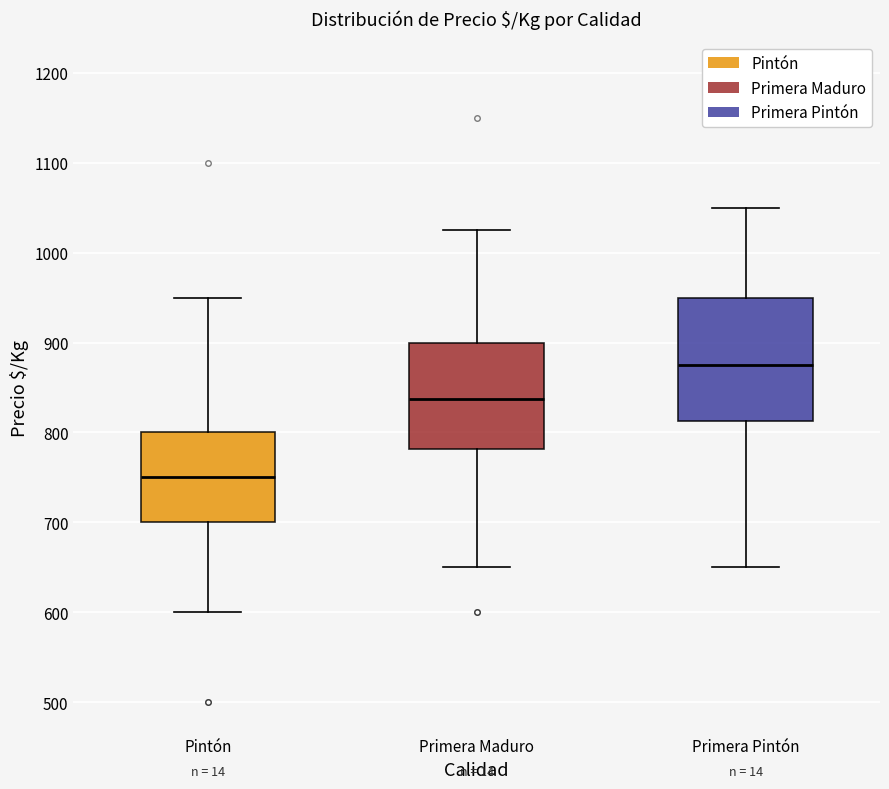

Reading left to right, transcribe this box plot: for each box, give where its median line is, the range the box spans, and where its two whiskers end, as read against the y-axis. The values are not printed on the chart, so give them approximately, as read against the axis.

Pintón: median 750, box 700 to 800, whiskers 600 to 950
Primera Maduro: median 840, box 780 to 900, whiskers 650 to 1030
Primera Pintón: median 880, box 810 to 950, whiskers 650 to 1050